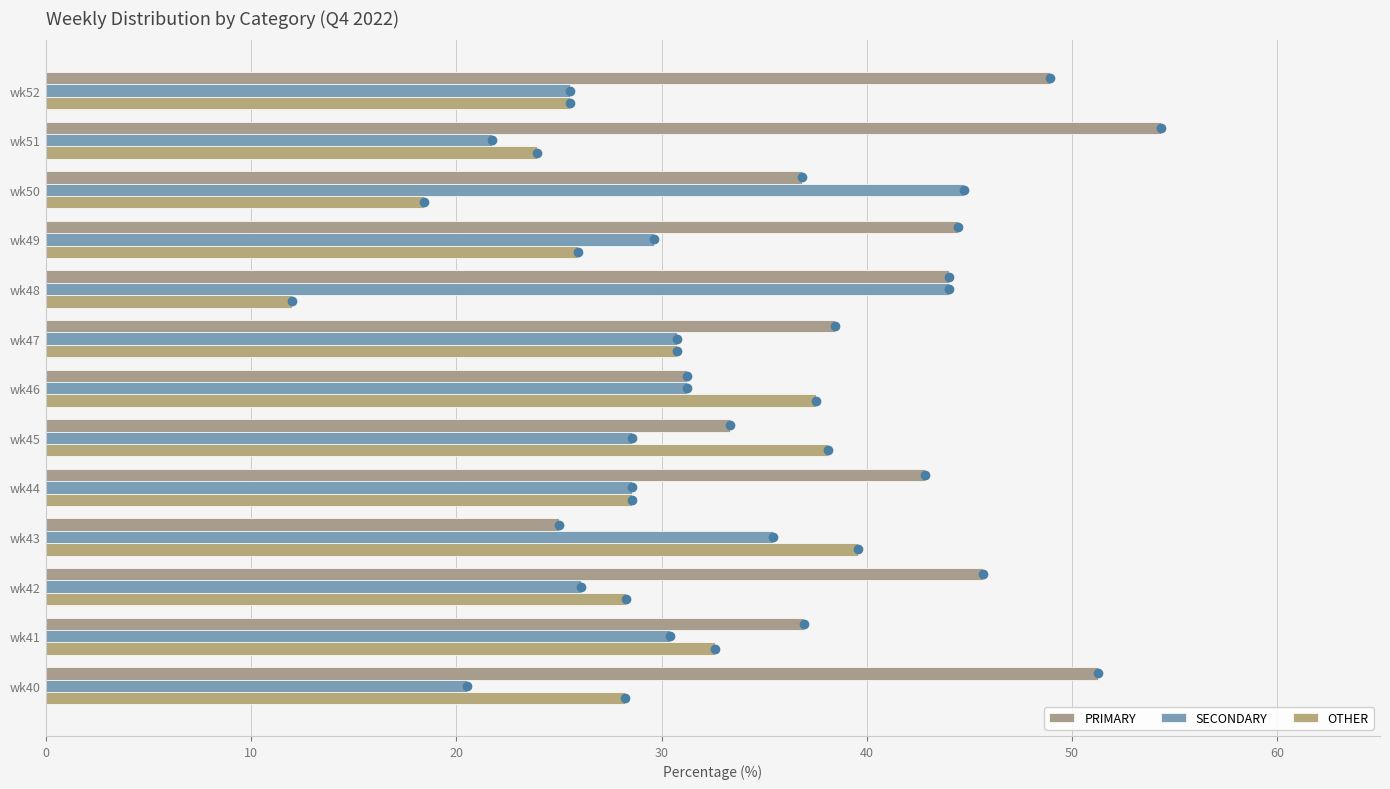

Which series has the largest range (max minus min)?

PRIMARY